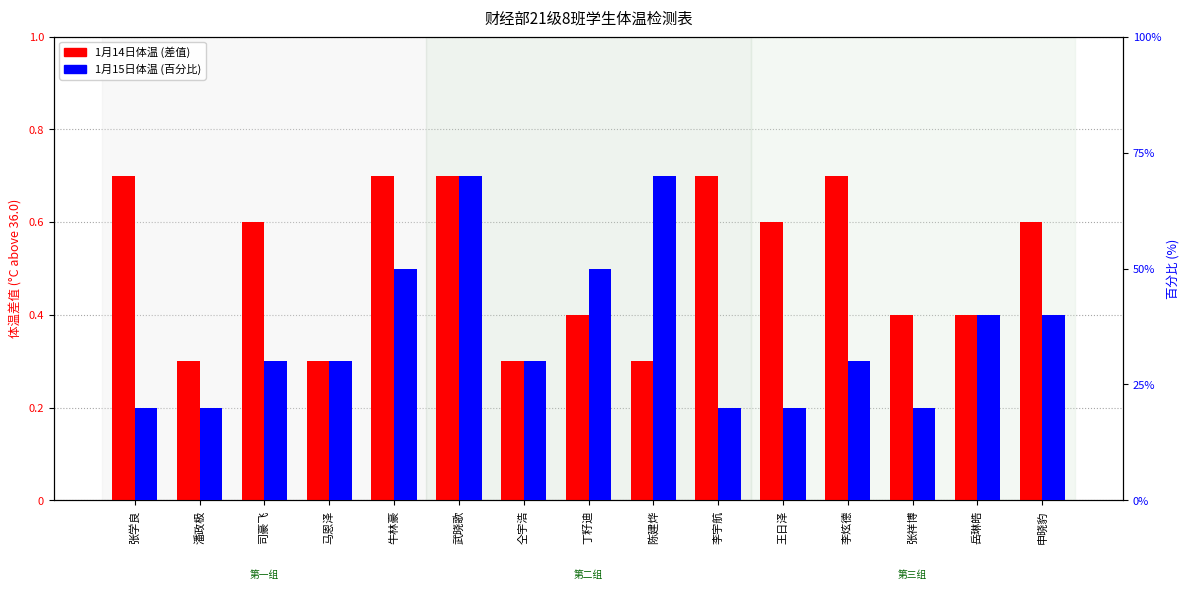

Which series changed the most between 牛林豪 and 李炫德?

1月15日体温